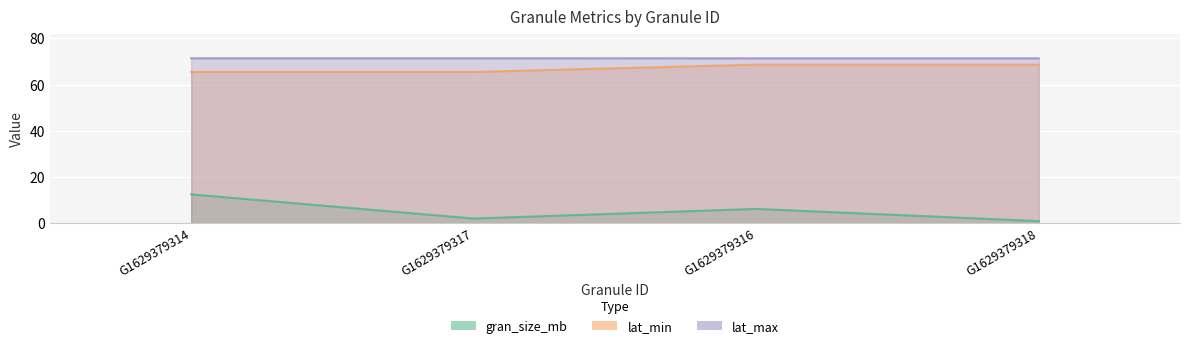

The gran_size_mb series shows 6.2 at G1629379316. True or false?

True